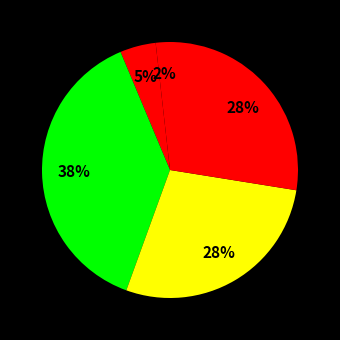

How many slices are in this pie chart?

5